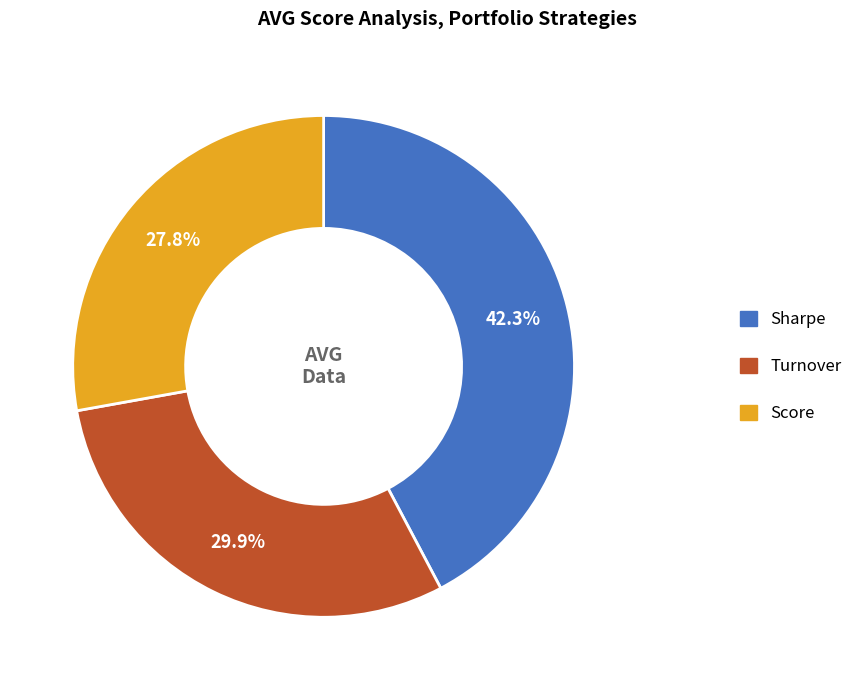

To the nearest percent, what is the combined percentage of Score and Sharpe?

70%